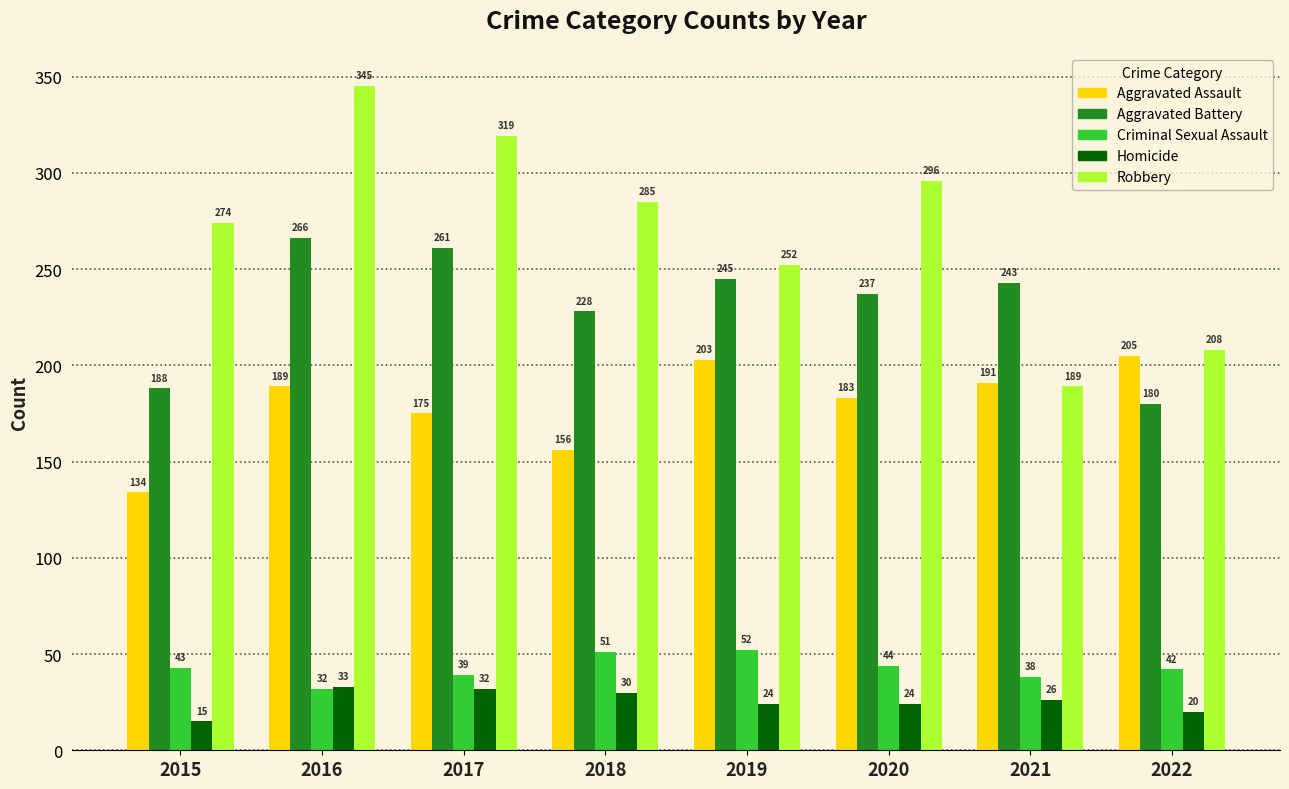

What is the difference between the second highest and minimum values in the Robbery series?

130